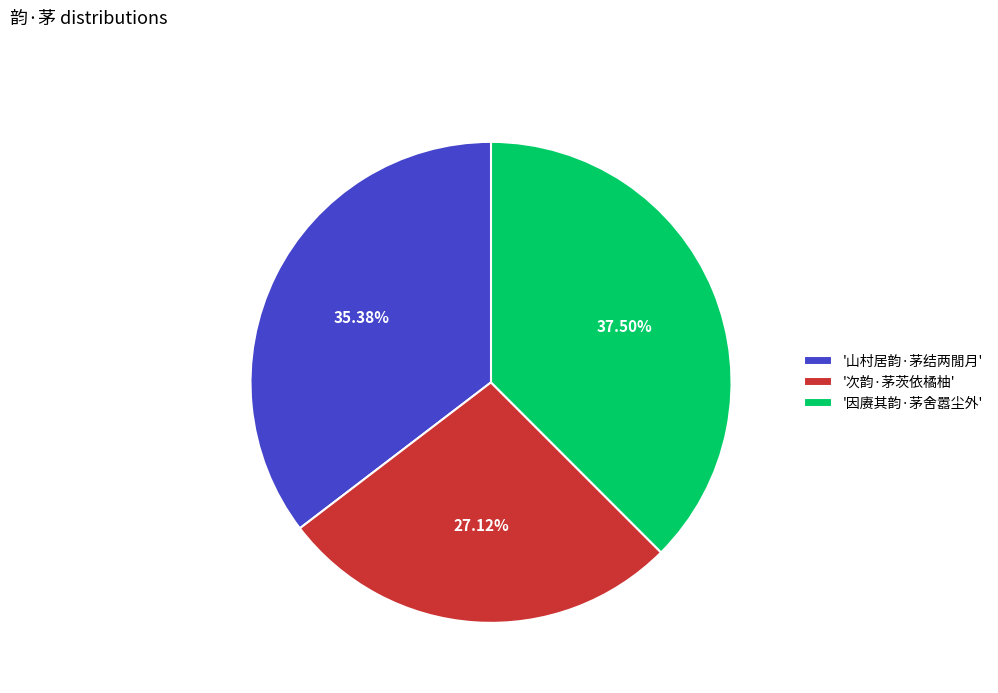

Is there any slice that represents more than half of the pie?

No